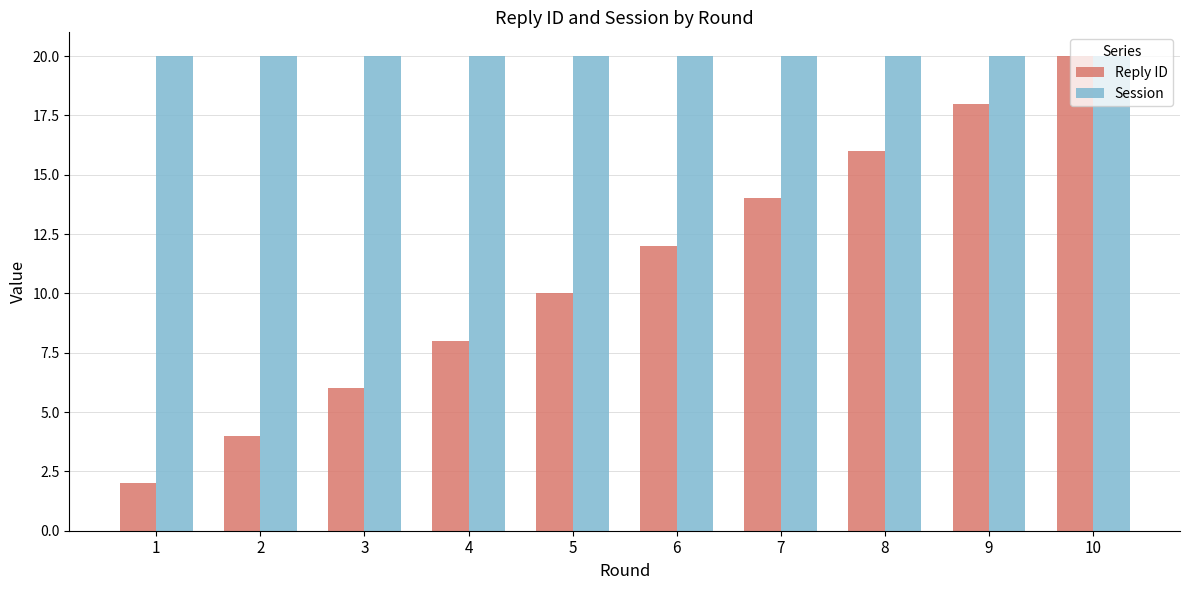

What is the average value of the Reply ID series?

11